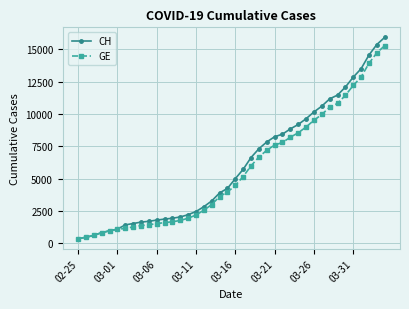

Which series has the largest range (max minus min)?

CH